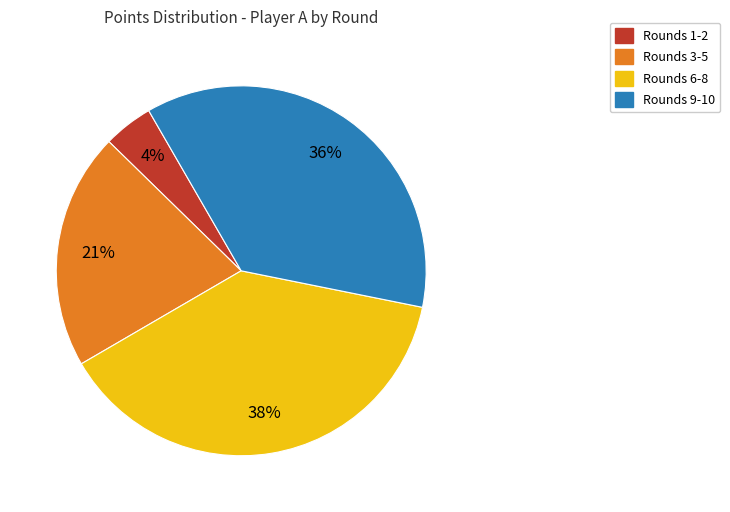

How many segments does this pie chart have?

4